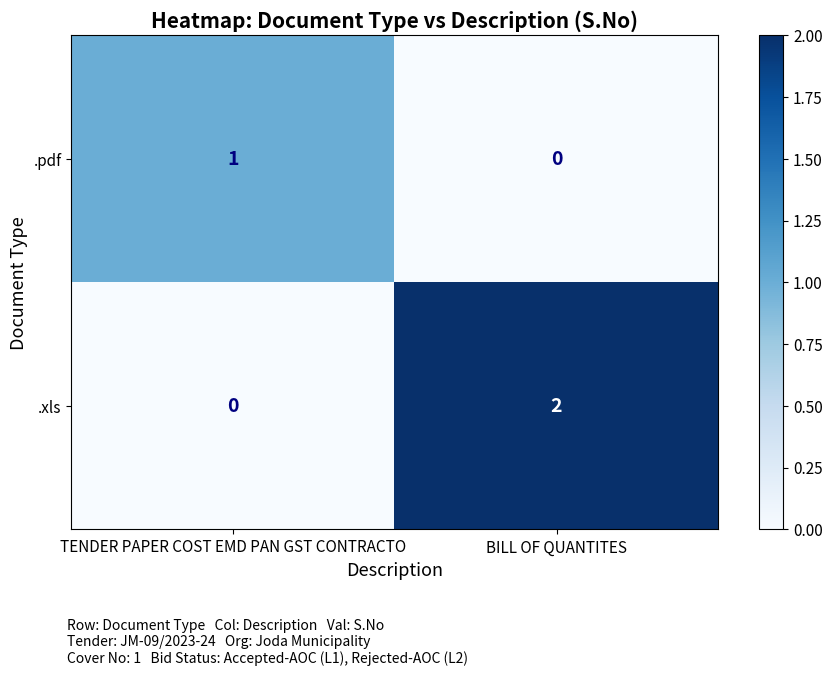

Where is .xls nearest to the value 1?

TENDER PAPER COST EMD PAN GST CONTRACTO